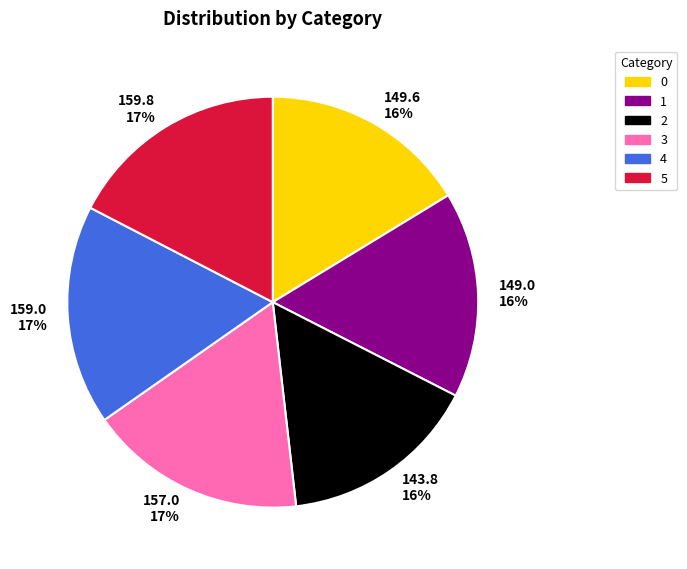

Which has a higher value, 159.8 17% or 149.6 16%?

159.8 17%